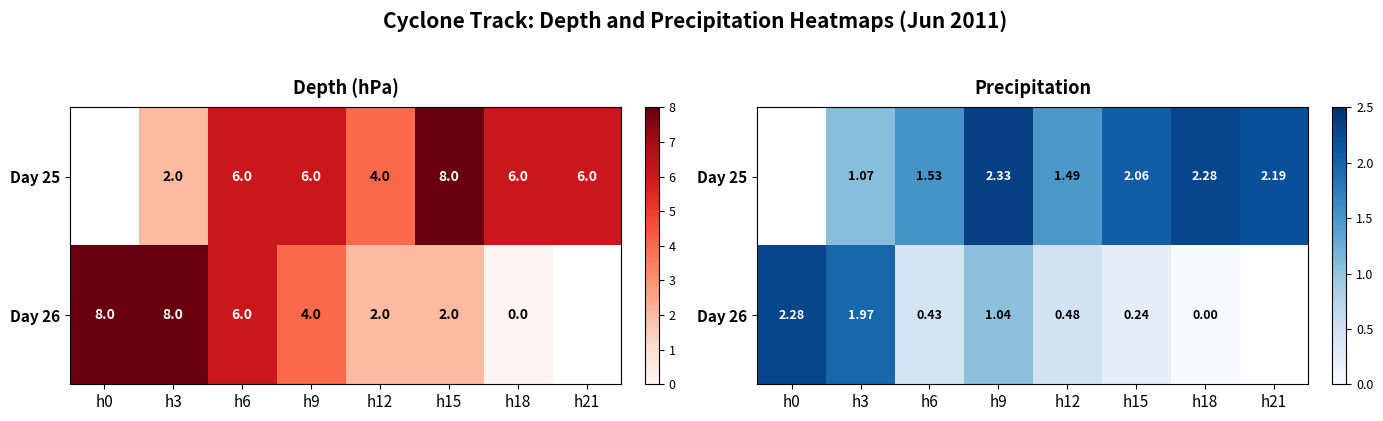

Read the Day 25 value at h3.

1.1